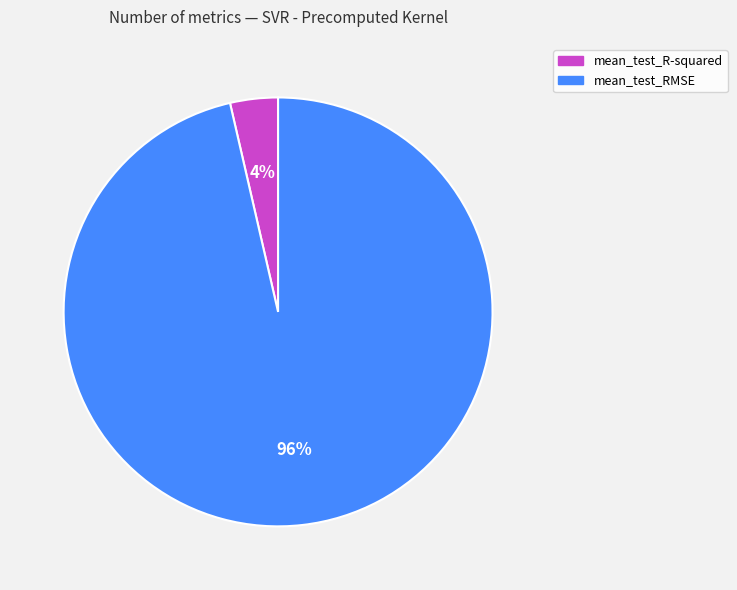

Is it true that mean_test_R-squared is 4% of the pie?

True